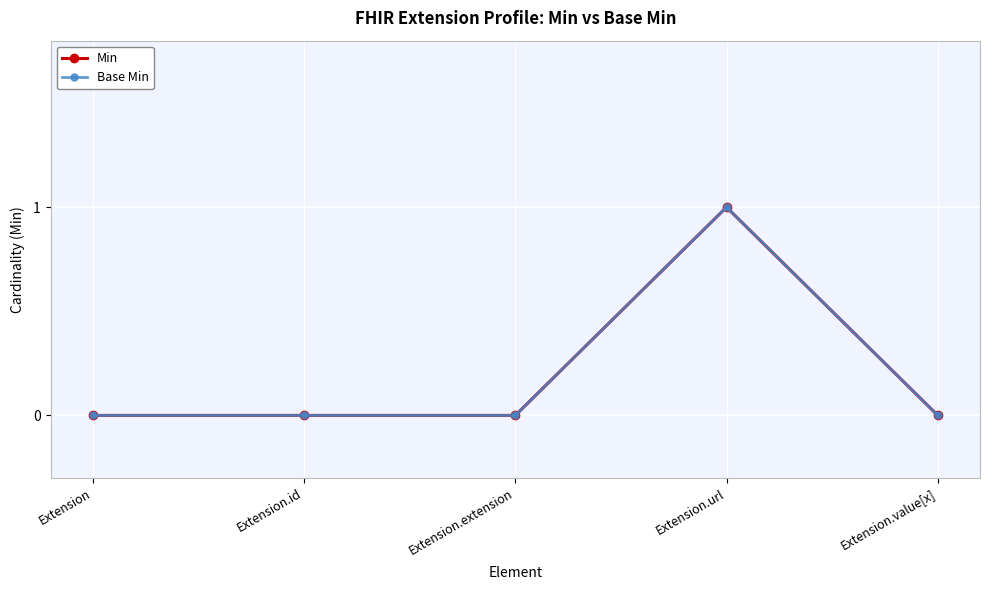

Reading left to right, what are all the values shown in this chart?

Min: 0	0	0	1	0
Base Min: 0	0	0	1	0